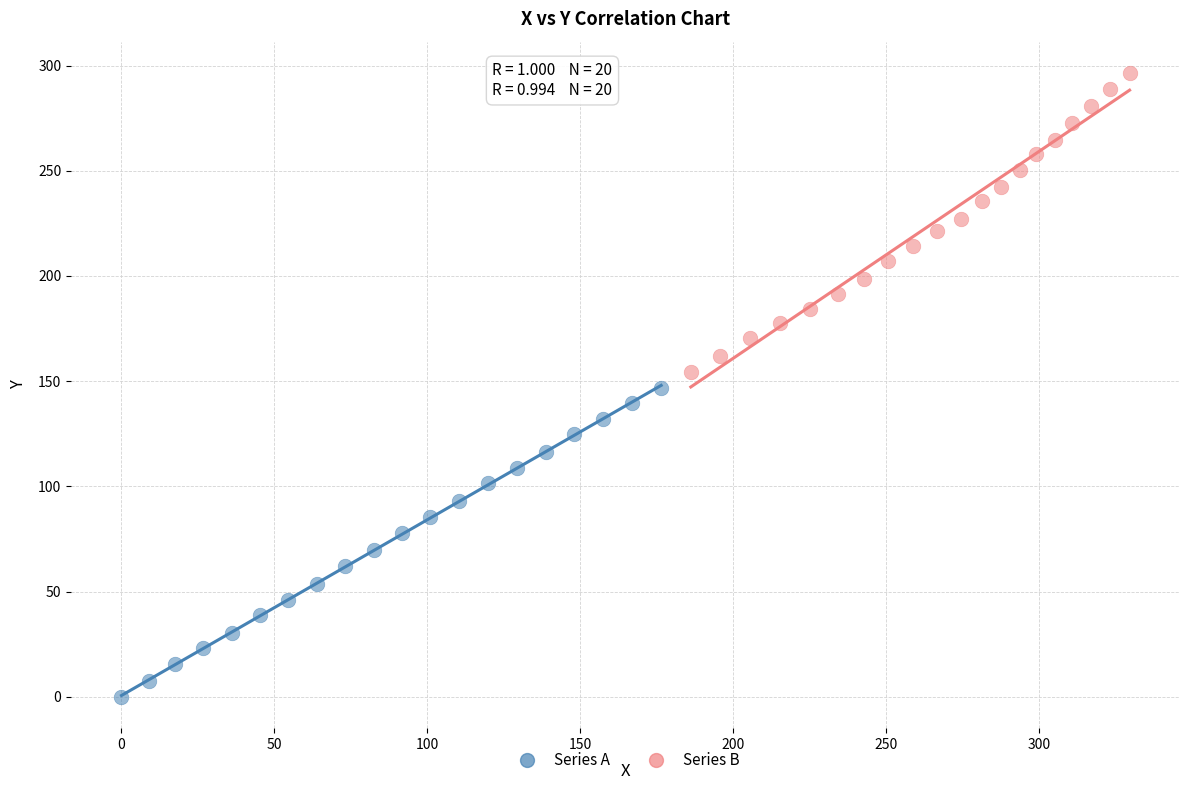

Which series has the widest spread of Y values?

Series A